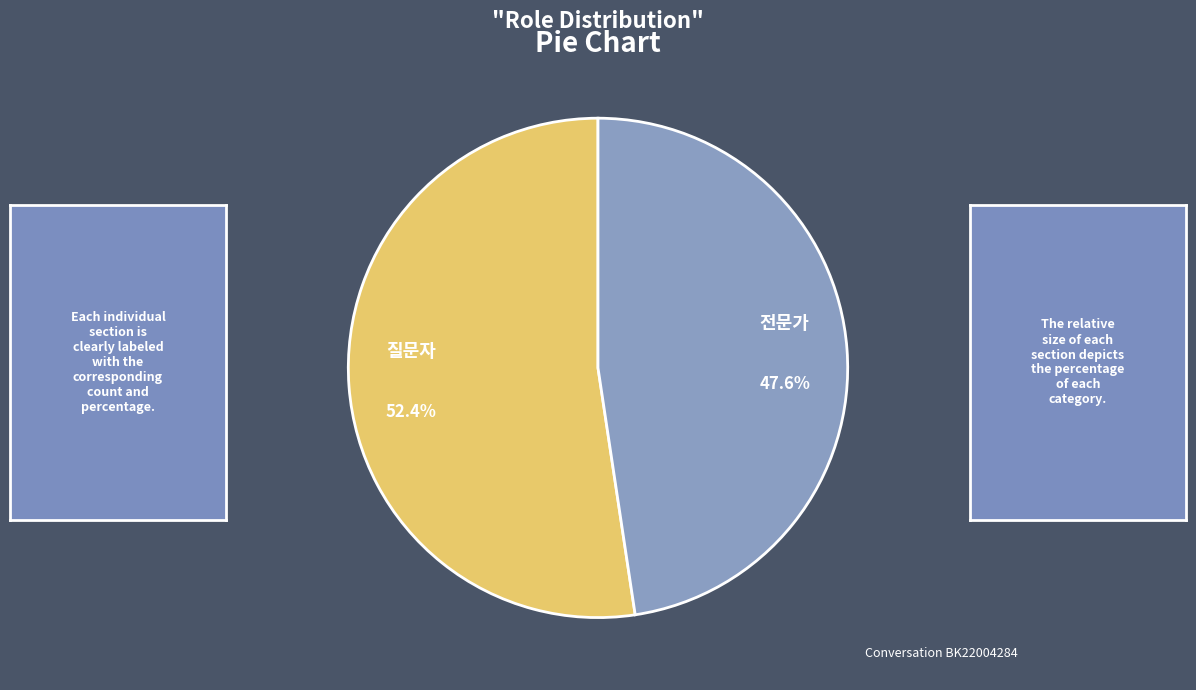

Rank the categories by value from highest to lowest.

질문자, 전문가